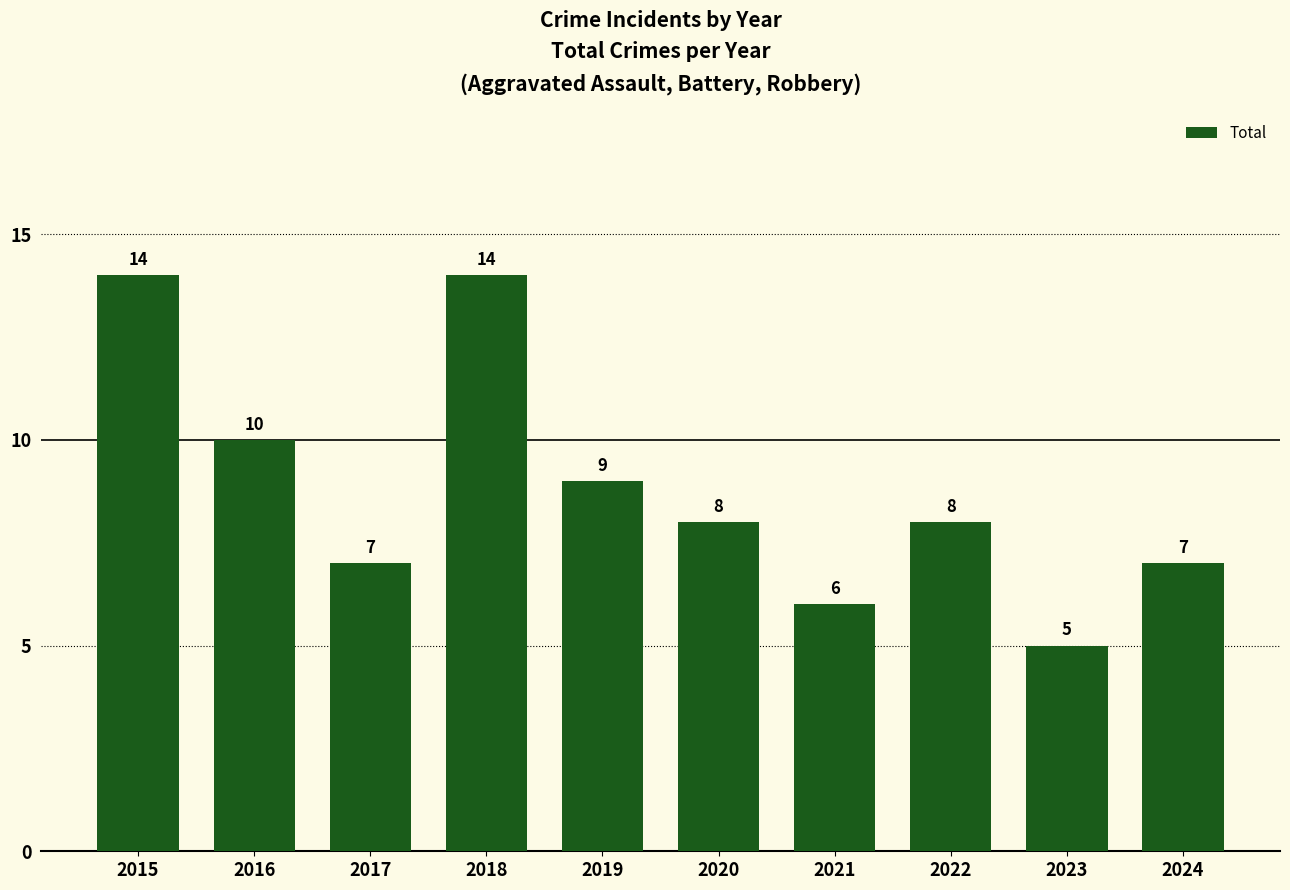

What is the average value?

9